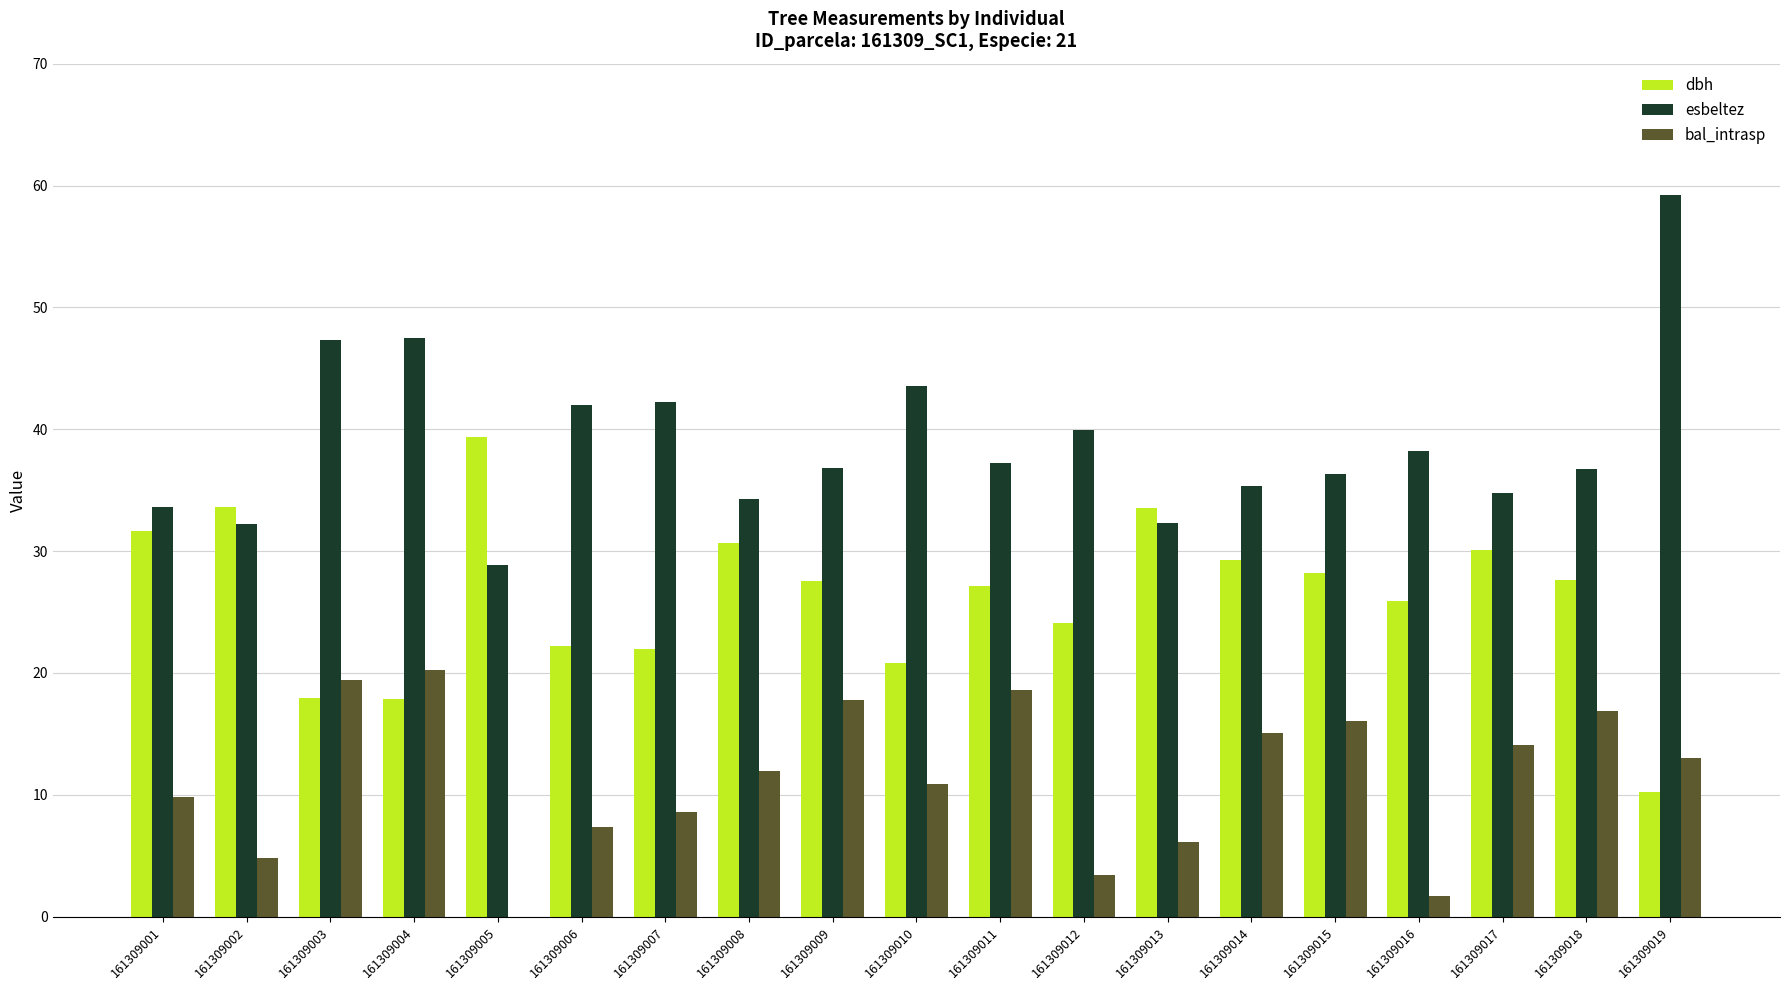

What is the sum of all bal_intrasp values?

215.8